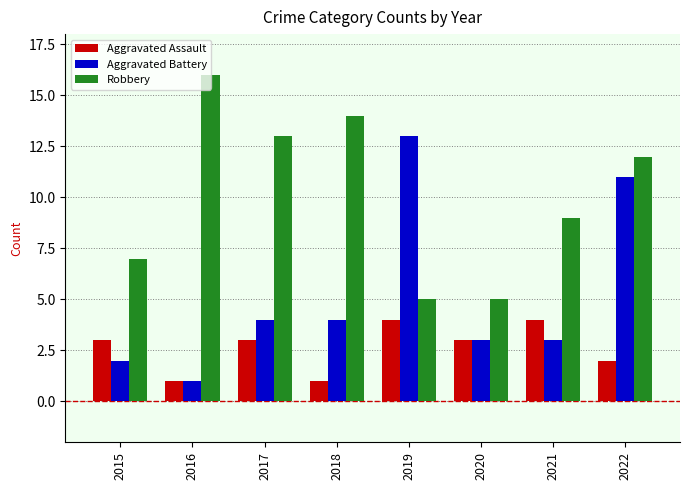

How many bars are there in total?

24